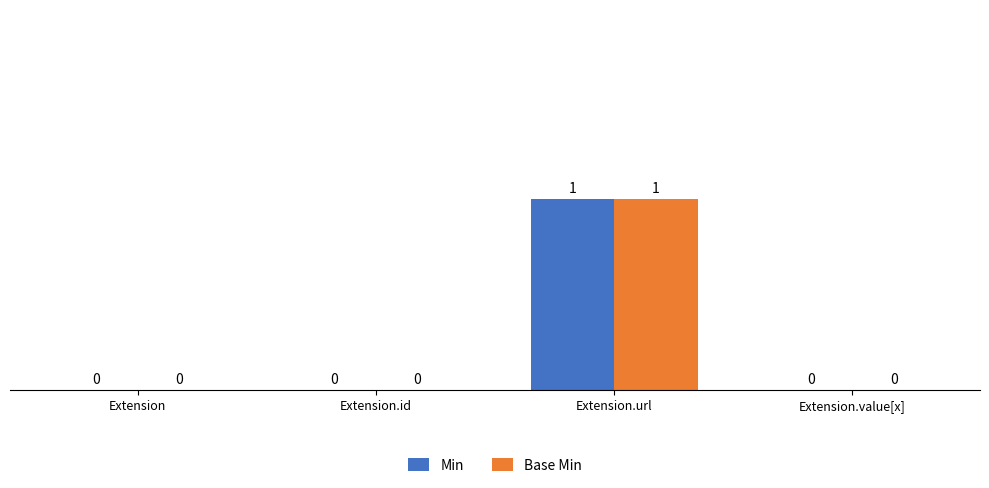

How many groups of bars are there?

4